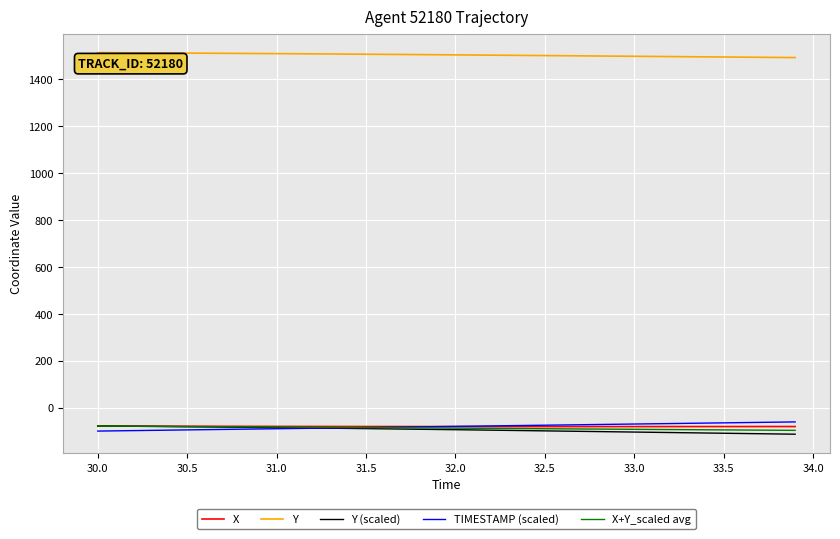

True or false: X+Y_scaled avg and Y cross at least once.

False